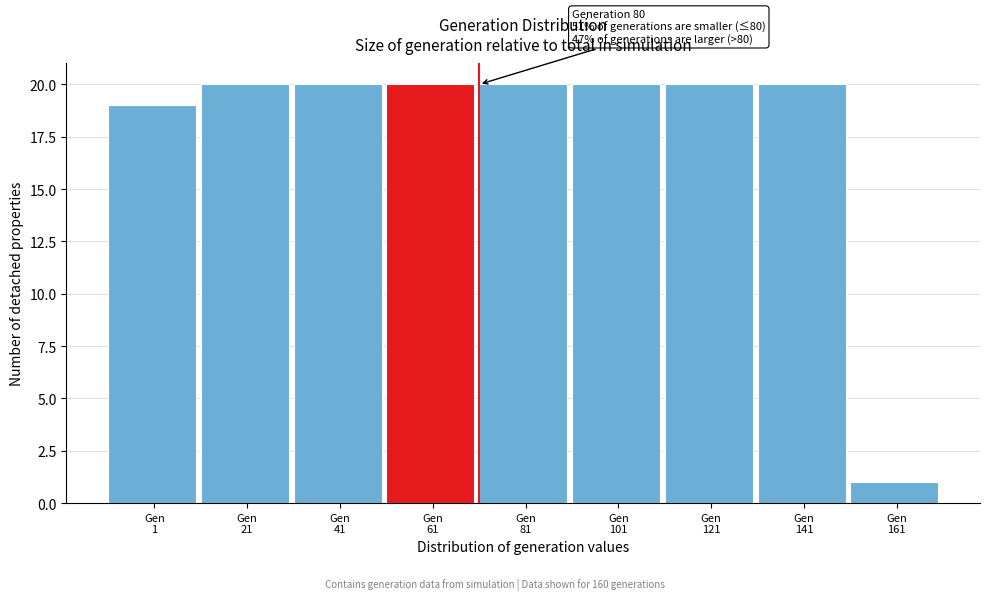

Reading left to right, list all the values displayed in this chart.

19	20	20	20	20	20	20	20	1